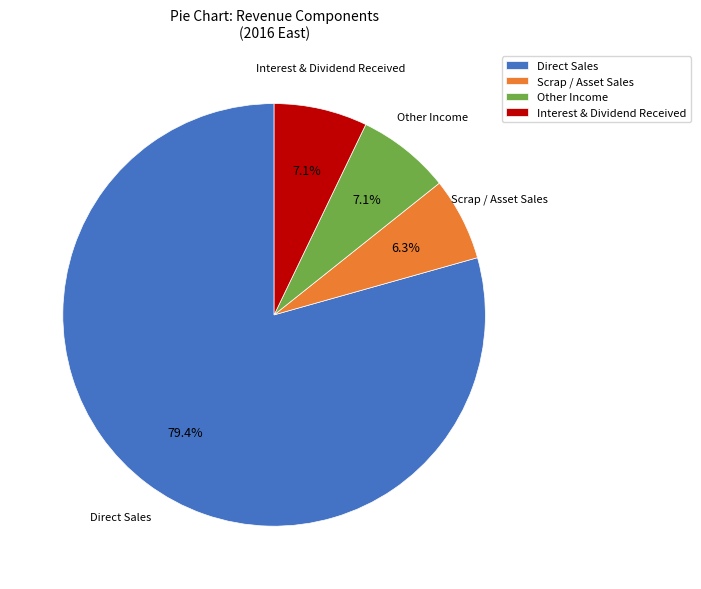

How many segments does this pie chart have?

4